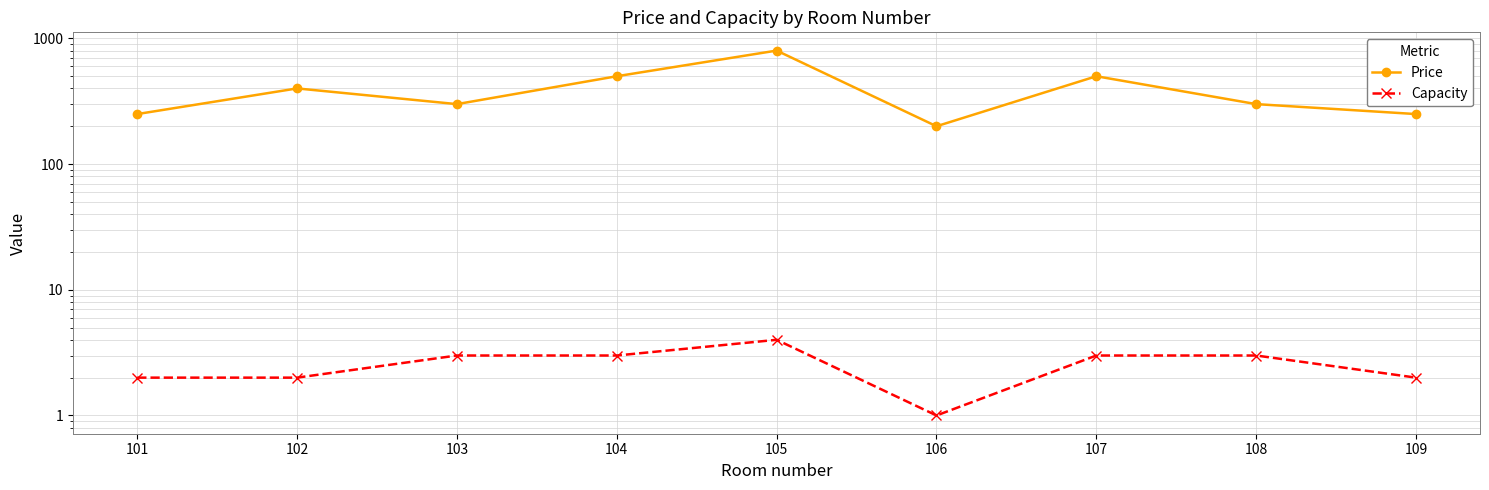

True or false: Capacity and Price cross at least once.

False